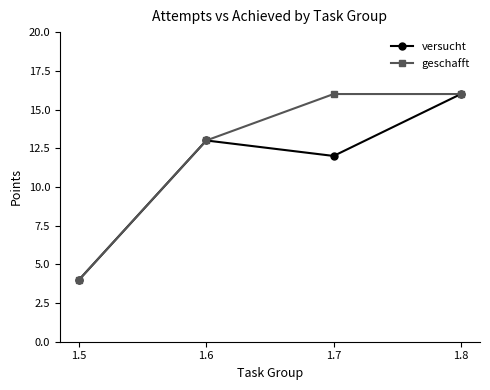

Which series changed the most between 1.6 and 1.7?

geschafft